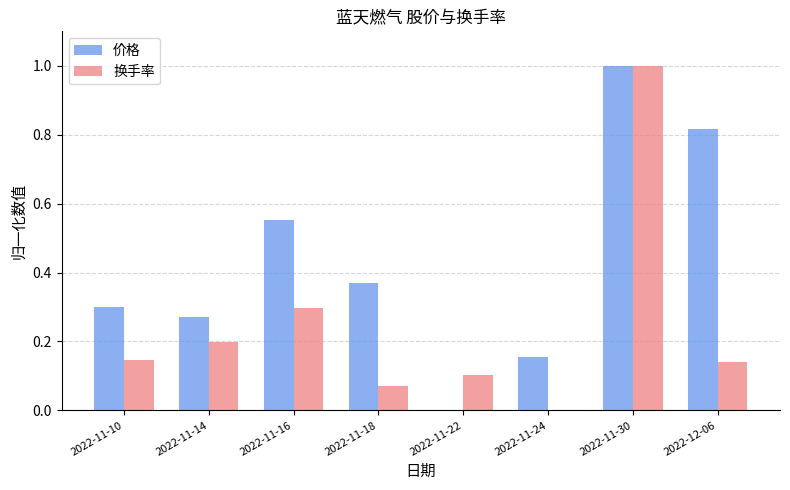

What is the highest value of the 换手率 series?

1.0